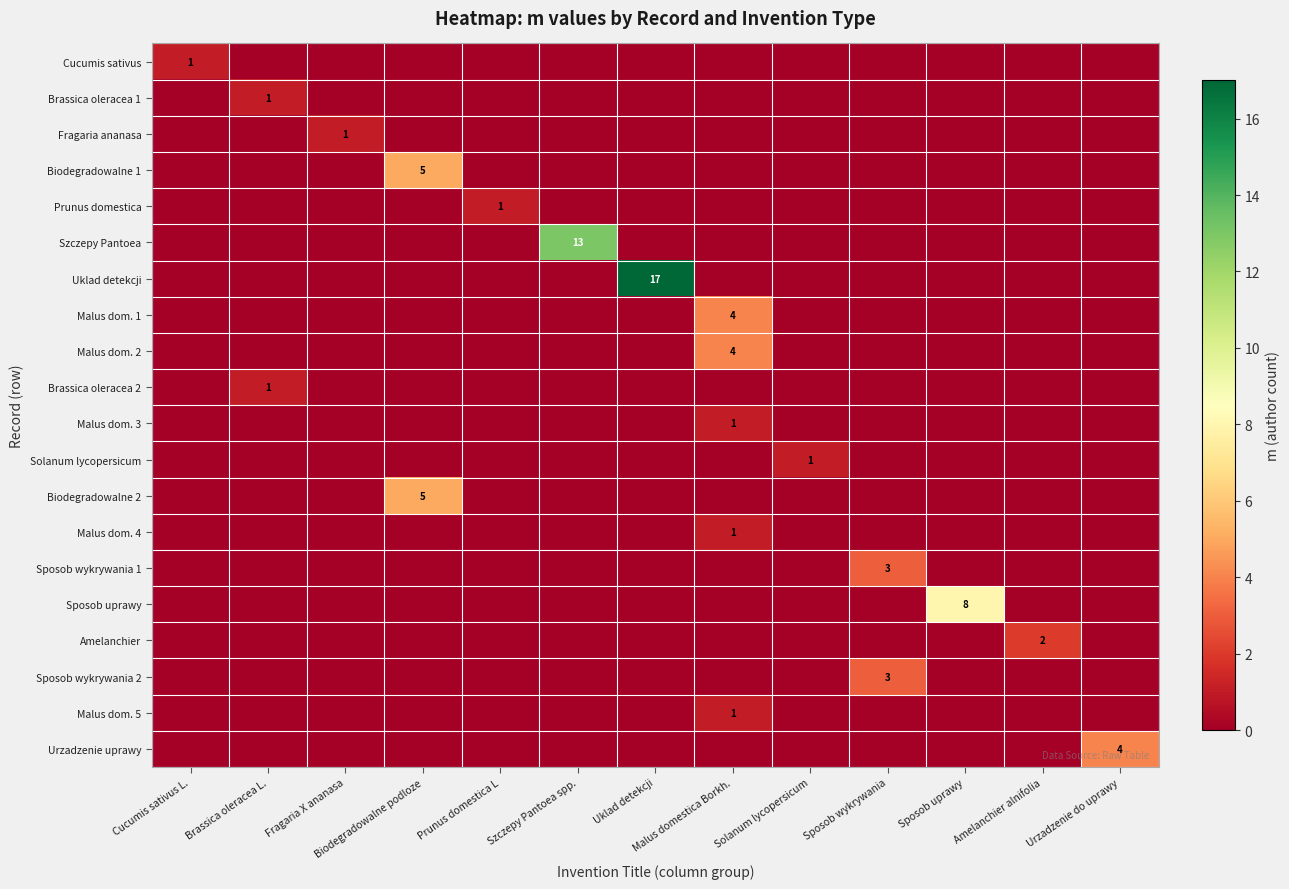

What is the total value across all series at Sposob uprawy?

8